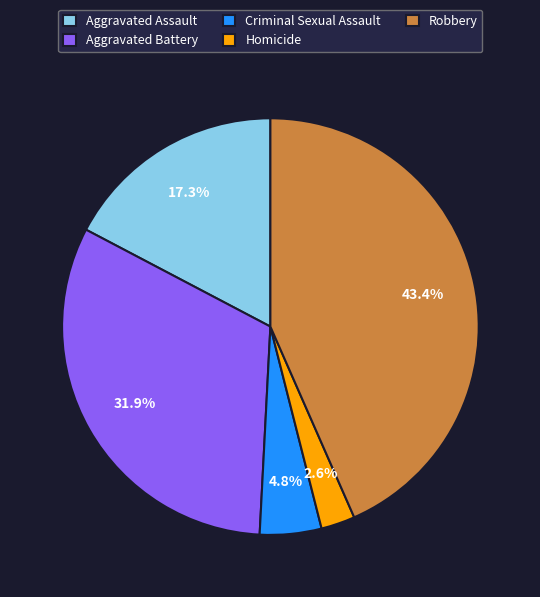

Do Robbery and Aggravated Battery together represent more than half of the pie?

Yes